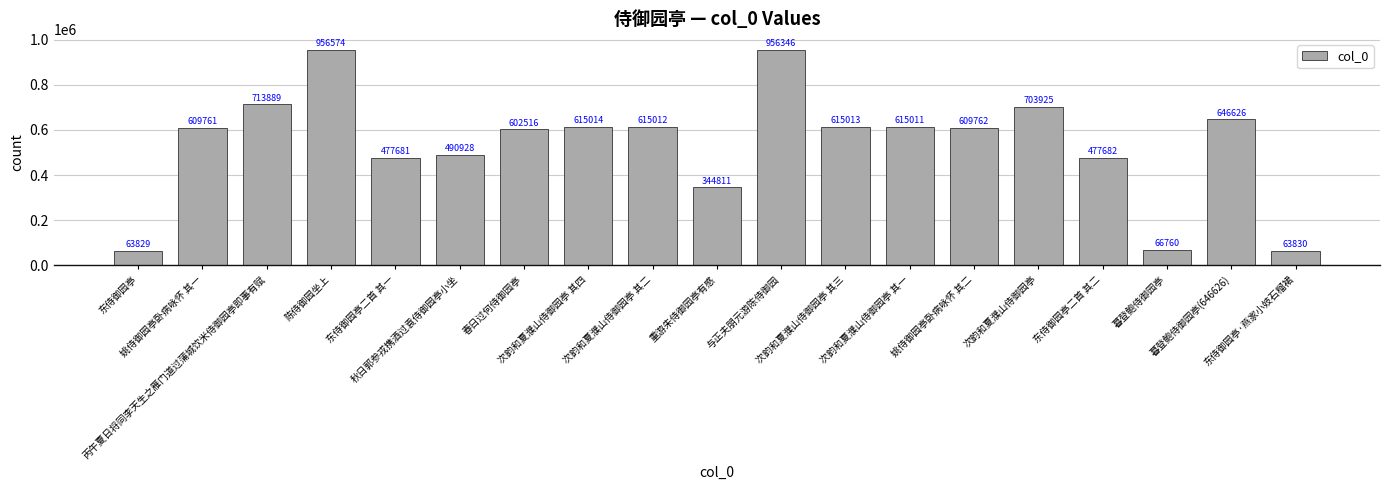

Count the number of categories in the chart.

19